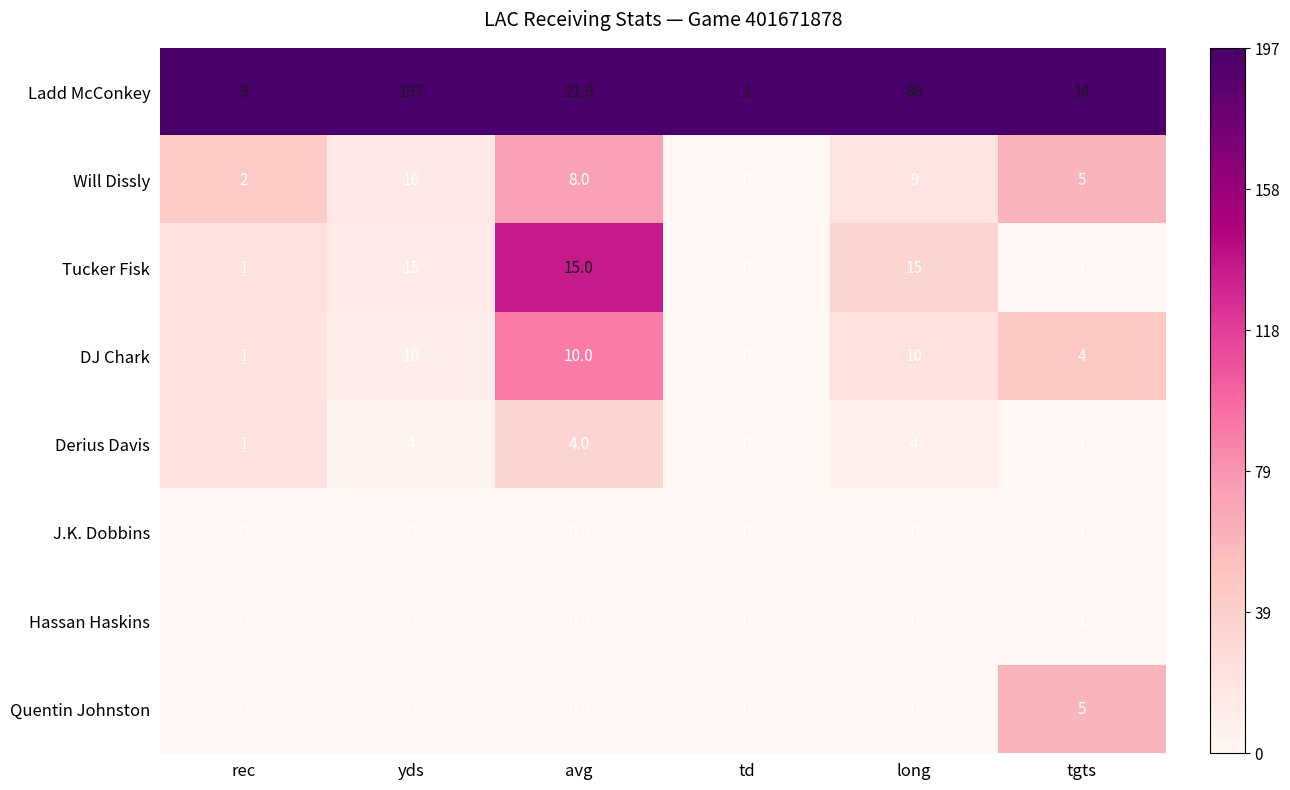

What is the sum of the DJ Chark values at long and tgts?

14.0